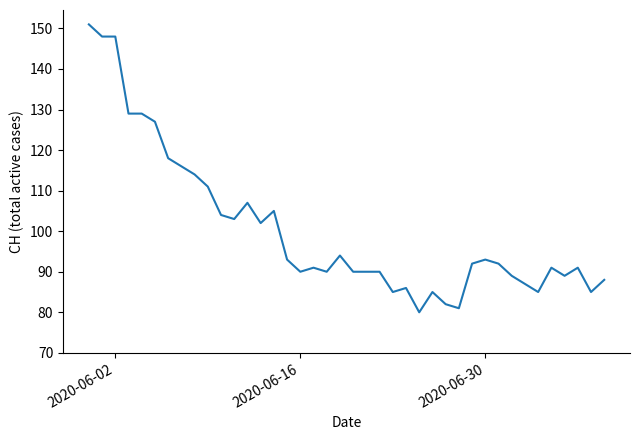

How many values are below 92?

20